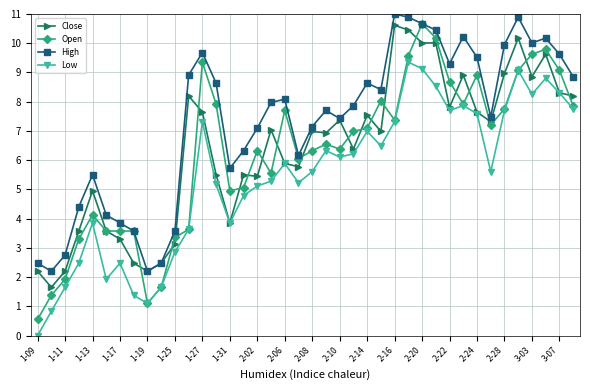

What is the value of the High point at the 5th from the left?

5.5